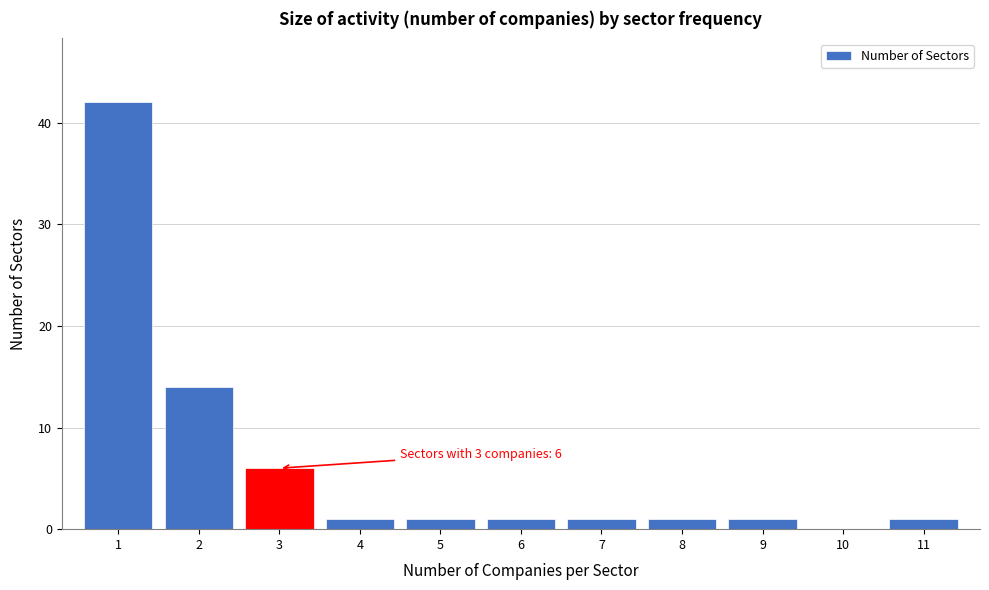

Reading right to left, list all the values displayed in this chart.

11=1	10=0	9=1	8=1	7=1	6=1	5=1	4=1	3=6	2=14	1=42